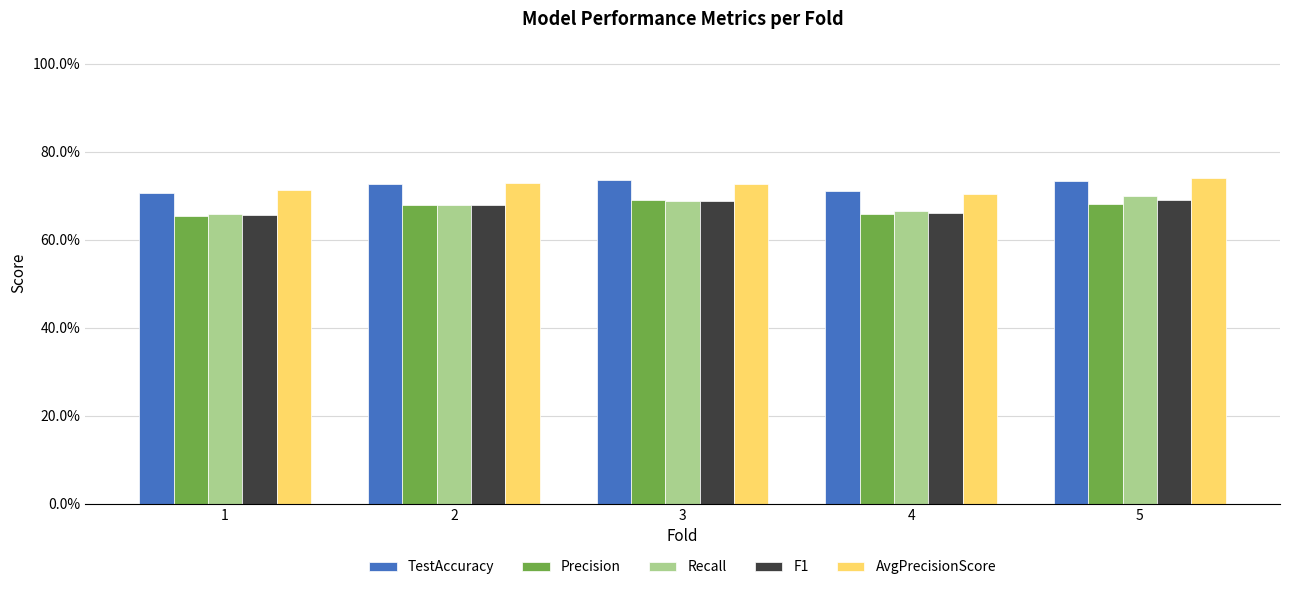

List the series in order of their peak value, lowest first.

F1, Precision, Recall, TestAccuracy, AvgPrecisionScore